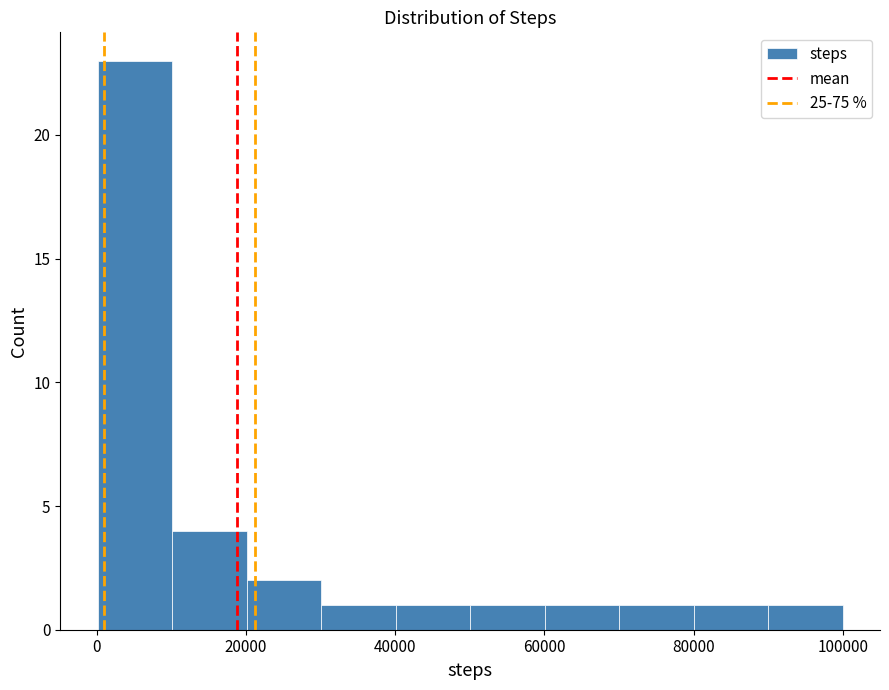

Reading left to right, transcribe this chart: for each bar, give the range it covers on the x-axis and its height. Neither the bar edges nor the heights are printed on the chart, so give them approximately, as read against the axes.

0 to 10000: 23
10000 to 20000: 4
20000 to 30000: 2
30000 to 40000: 1
40000 to 50000: 1
50000 to 60000: 1
60000 to 70000: 1
70000 to 80000: 1
80000 to 90000: 1
90000 to 100000: 1